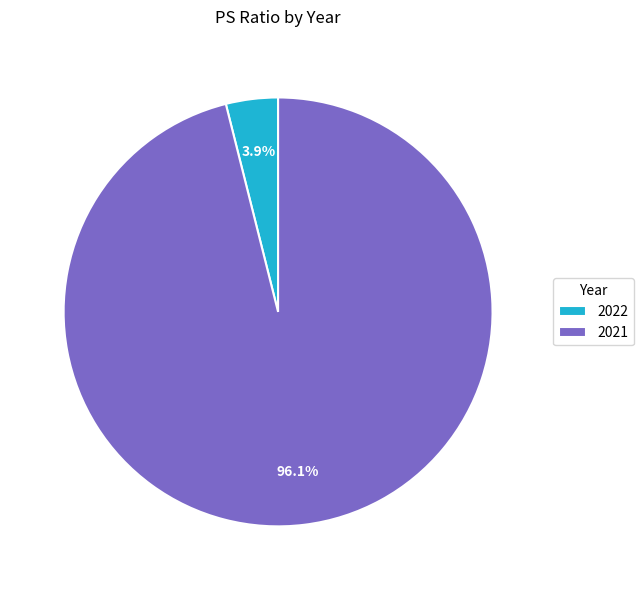

Which has a higher value, 2021 or 2022?

2021